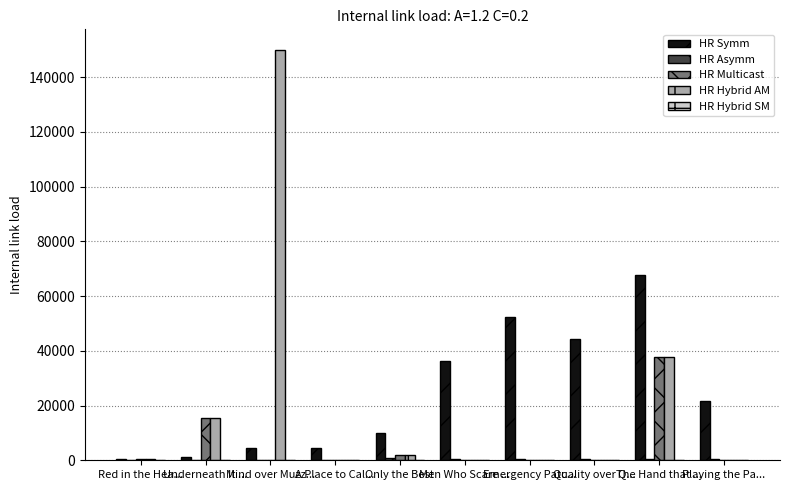

At which label is HR Multicast closest to 18888?

Underneath It ...